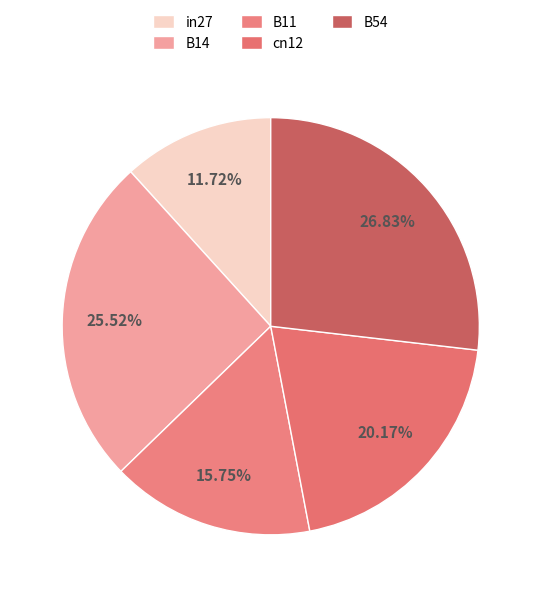

To the nearest percent, what is the difference between the cn12 and B14 slice percentages?

5%